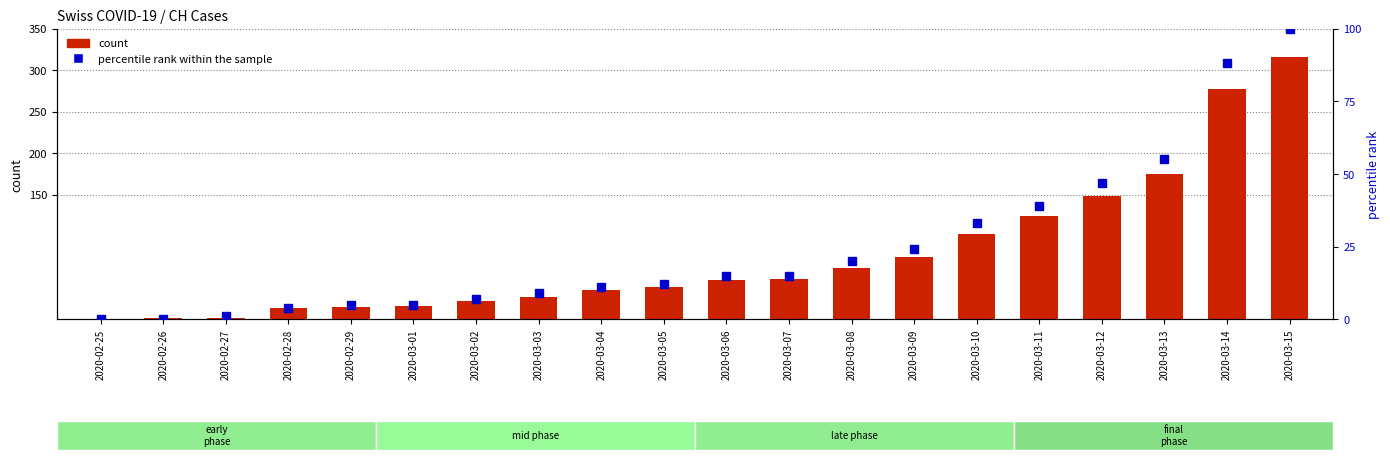

What are all the series names shown in the legend?

count, percentile rank within the sample